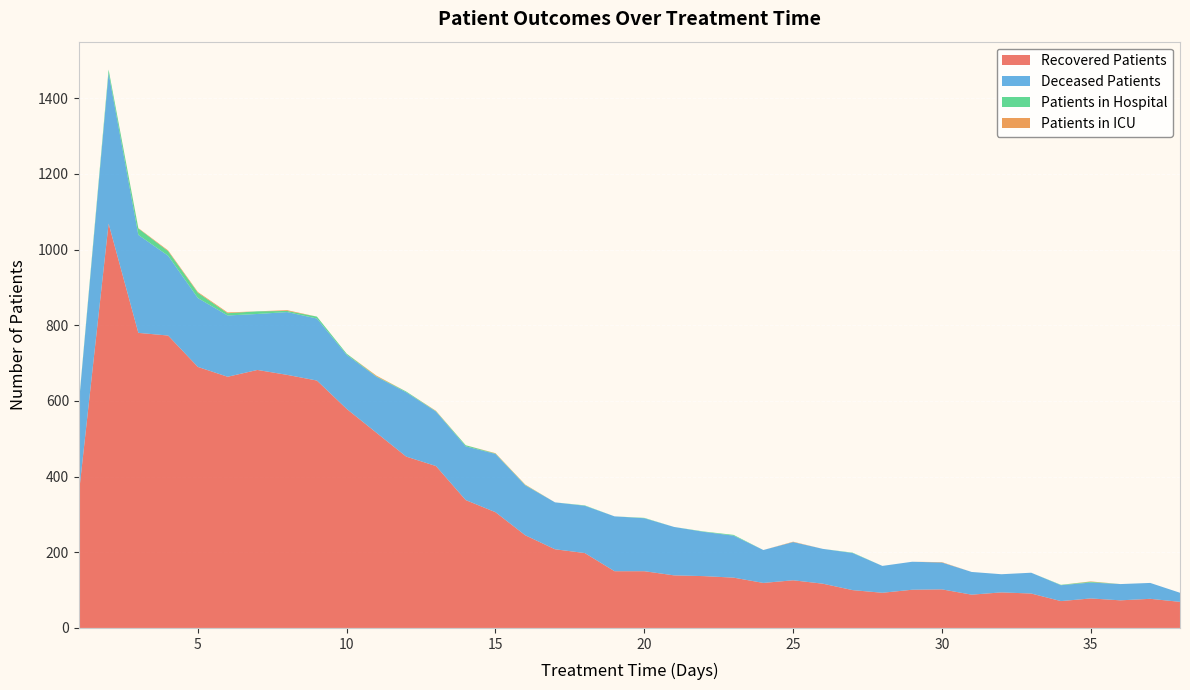

Reading left to right, what are all the values shown in this chart?

patients_in_hospital: 2	9	17	12	14	6	7	3	5	3	1	2	1	3	1	1	0	1	0	1	0	1	2	0	0	0	1	0	0	0	0	0	0	1	2	0	0	0
patients_in_icu: 0	0	1	2	2	2	0	2	0	0	2	0	1	0	1	1	0	0	0	0	0	0	0	0	1	0	0	0	0	1	0	0	0	0	1	0	0	0
recovered_patients: 354	1069	780	773	690	664	682	669	654	579	516	453	428	338	306	245	208	198	150	150	139	137	133	119	126	117	100	93	101	102	88	94	91	71	78	73	77	69
deceased_patients: 237	398	259	211	182	162	148	166	164	143	148	170	144	142	154	132	124	125	145	140	128	117	111	87	101	92	98	71	74	71	60	48	55	42	42	43	42	24